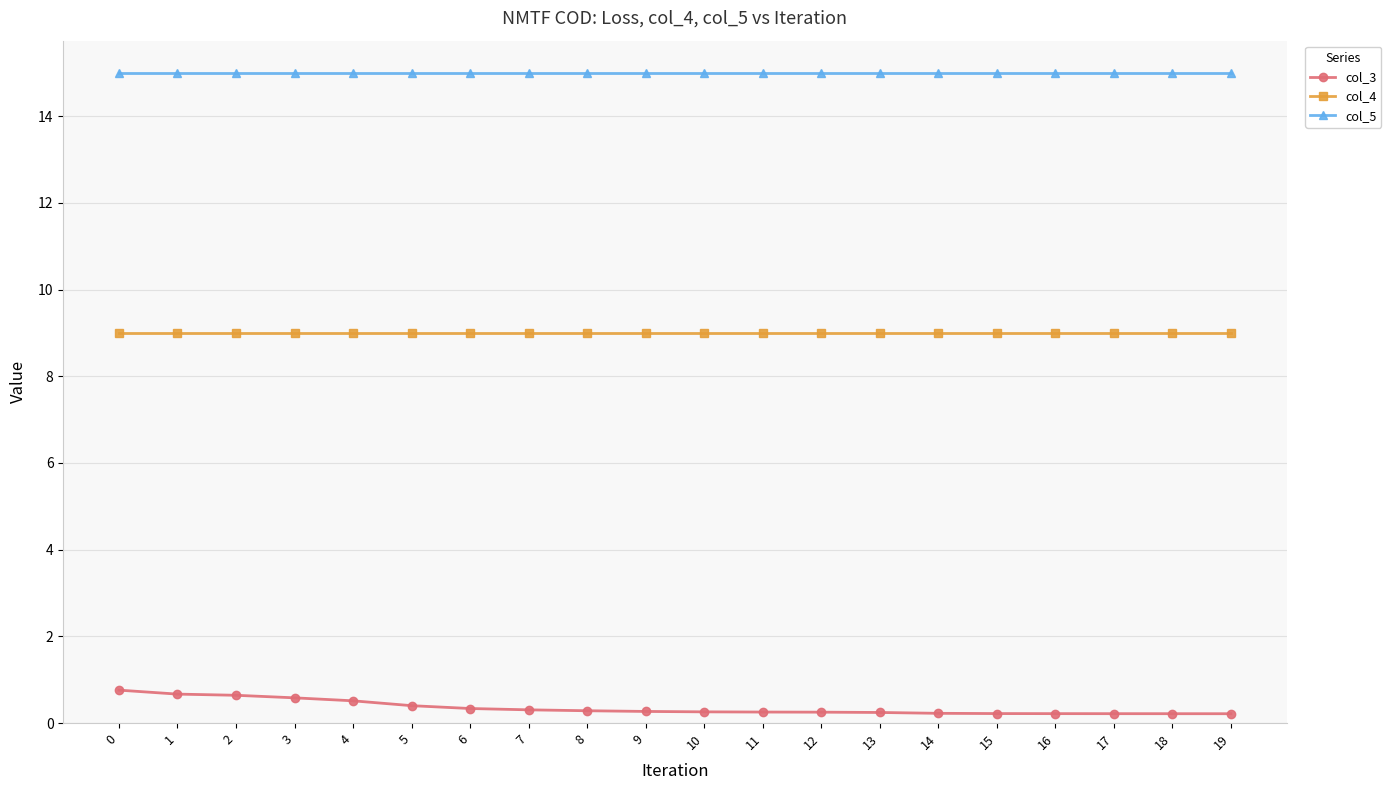

Read the col_4 value at 7.

9.0